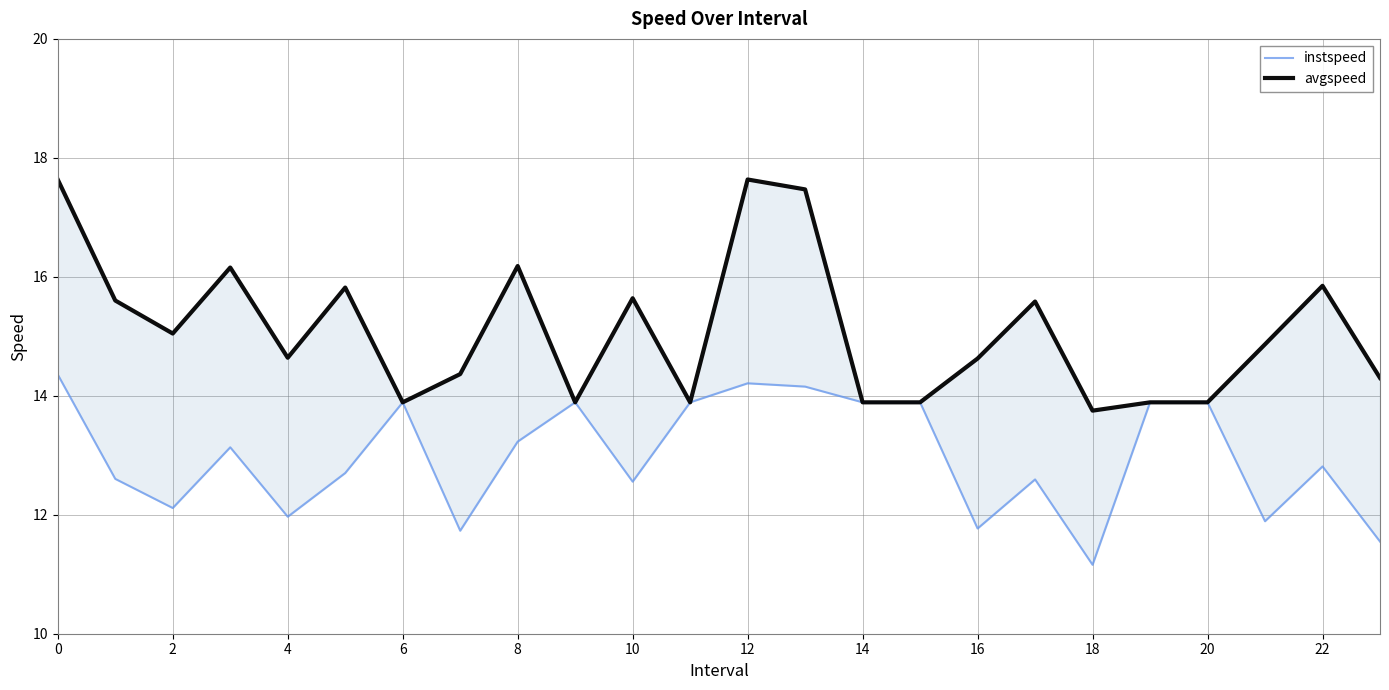

Which series has the largest total across all categories?

avgspeed